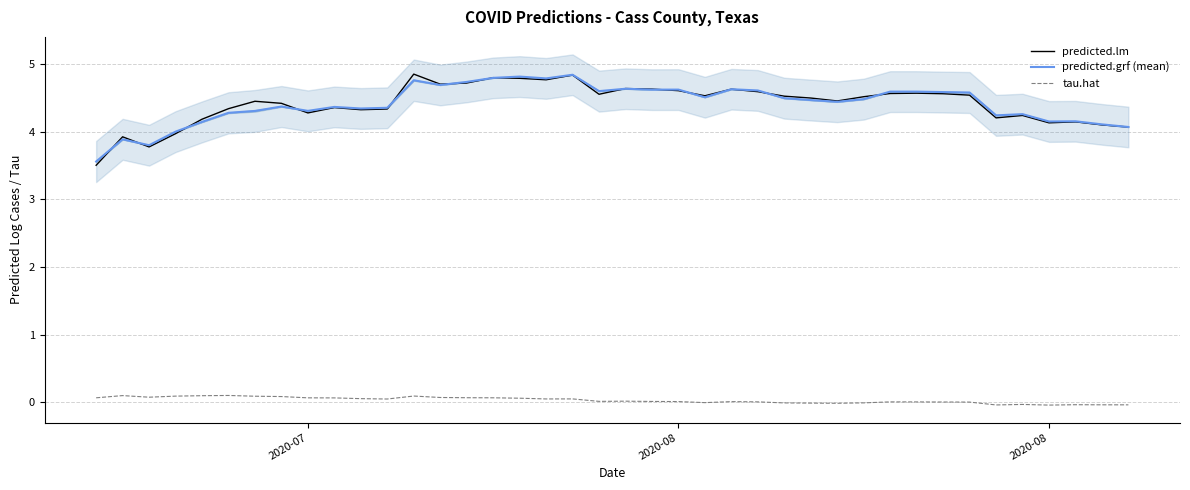

What are all the series names shown in the legend?

predicted.lm, predicted.grf (mean), tau.hat